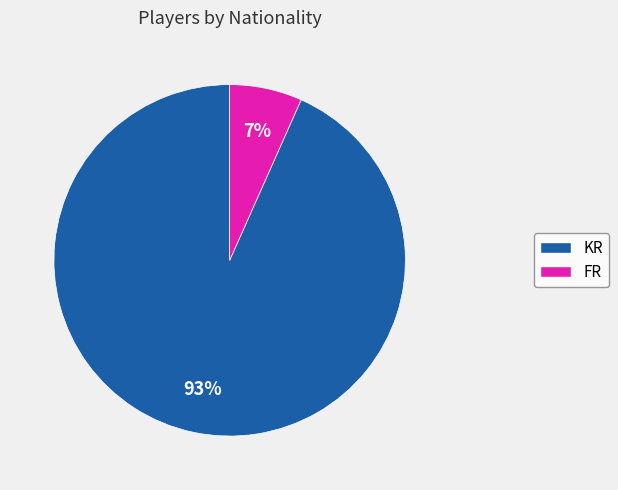

Rank the categories by value from lowest to highest.

FR, KR